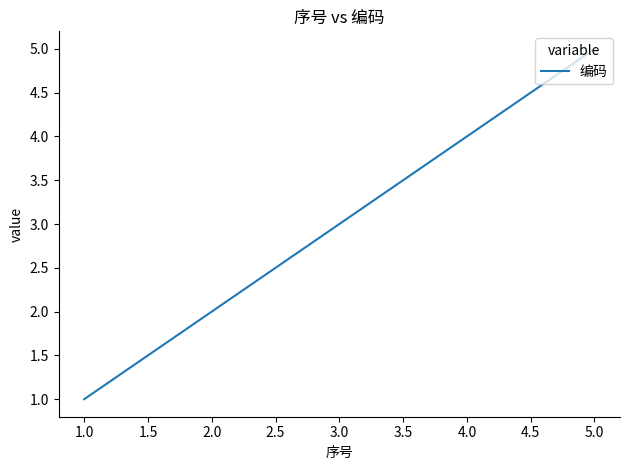

What is the change in value from 1.0 to 2.0?

+1